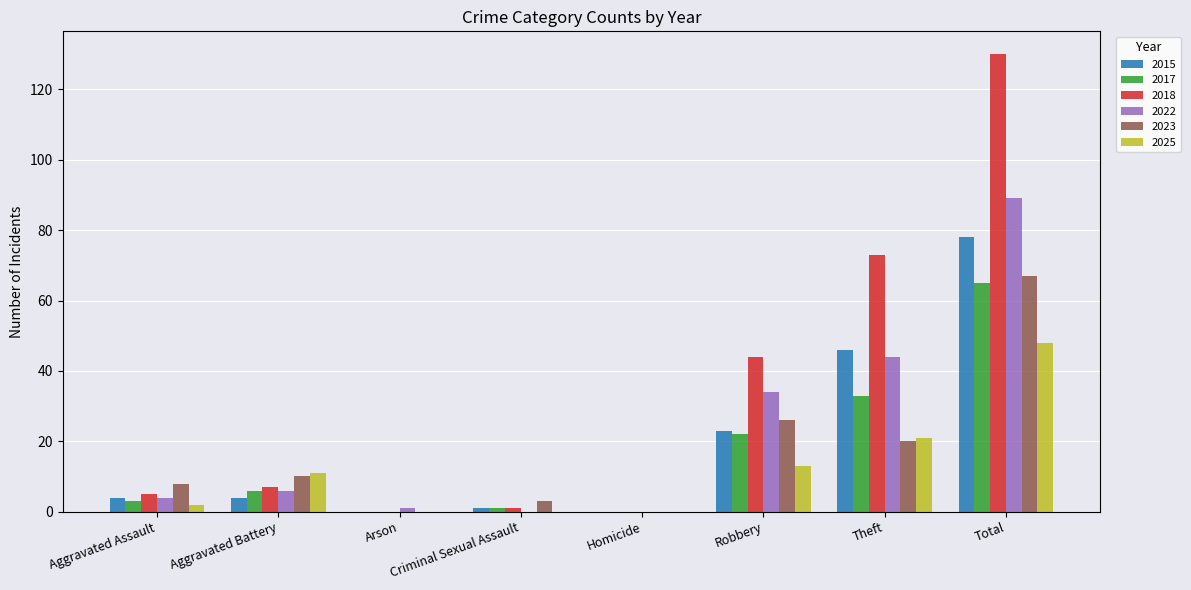

How many groups of bars are there?

8